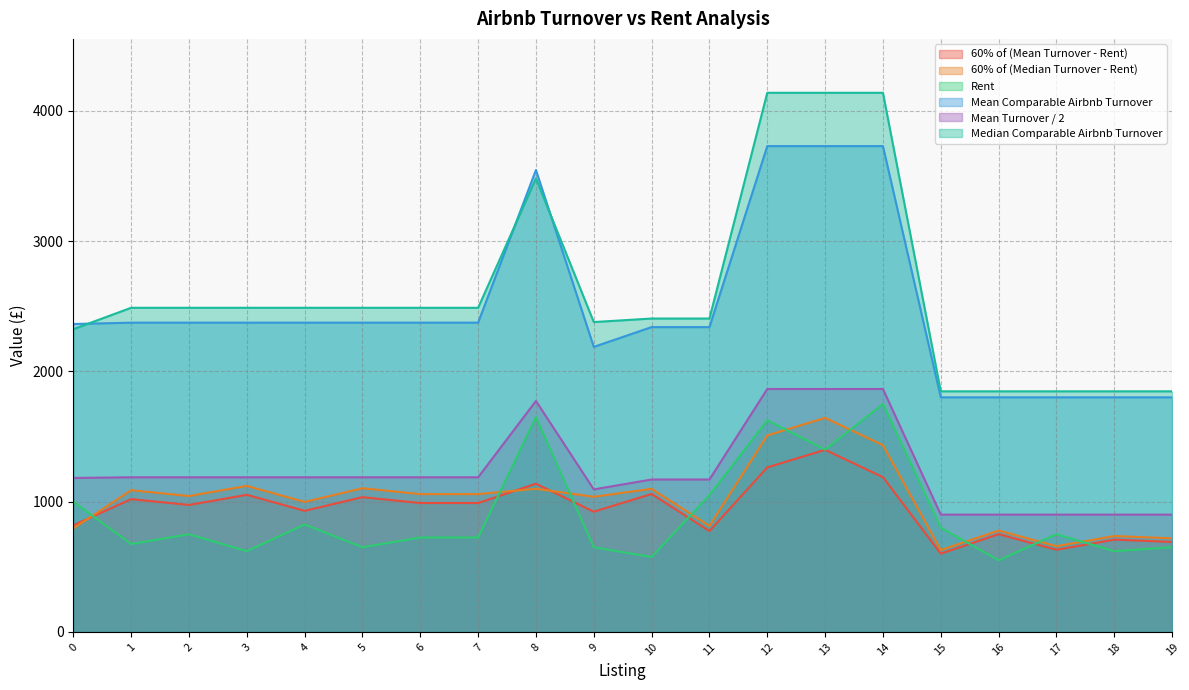

Is the value of Median Comparable Airbnb Turnover at 12 greater than the value of Rent at 0?

Yes